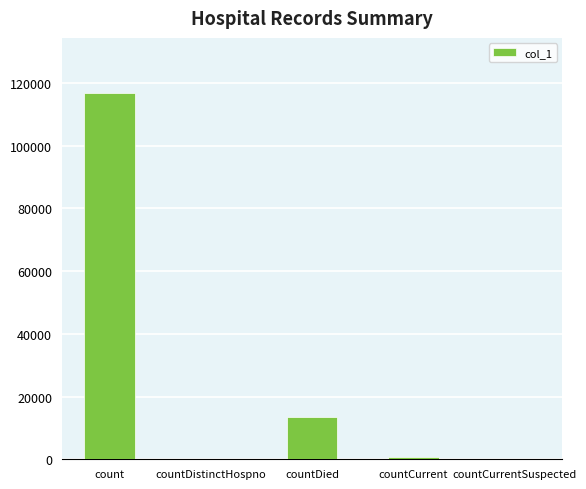

Reading left to right, transcribe all the data shown in this chart.

count=116834	countDistinctHospno=0	countDied=13510	countCurrent=825	countCurrentSuspected=0